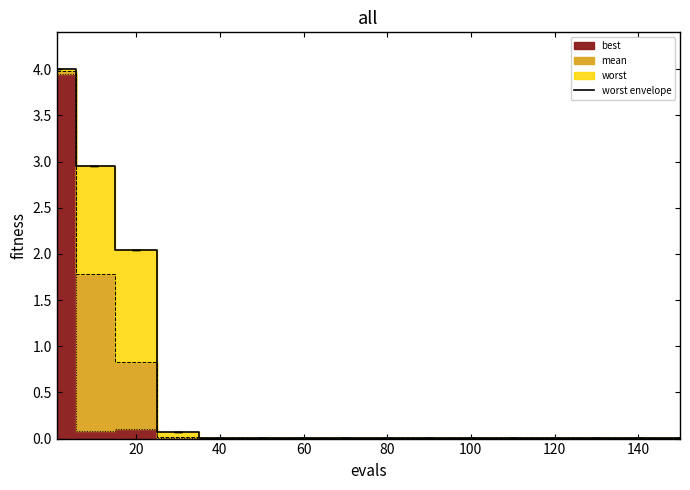

What is the maximum value shown in the chart?

4.0